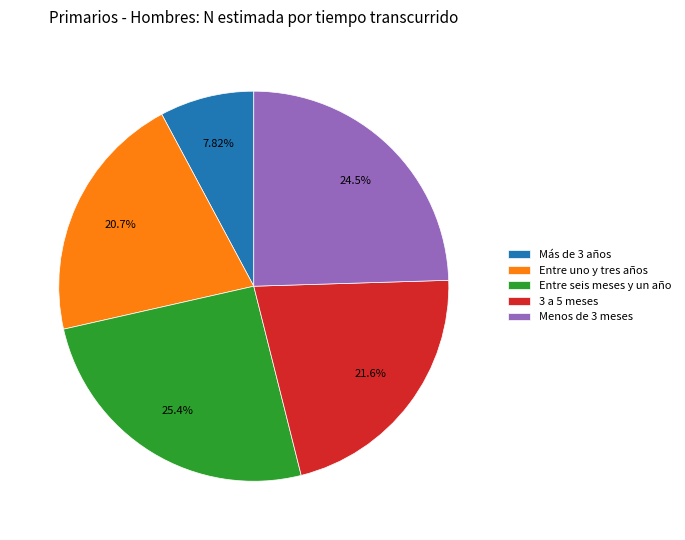

Combined, do Entre uno y tres años and 3 a 5 meses account for over 50%?

No